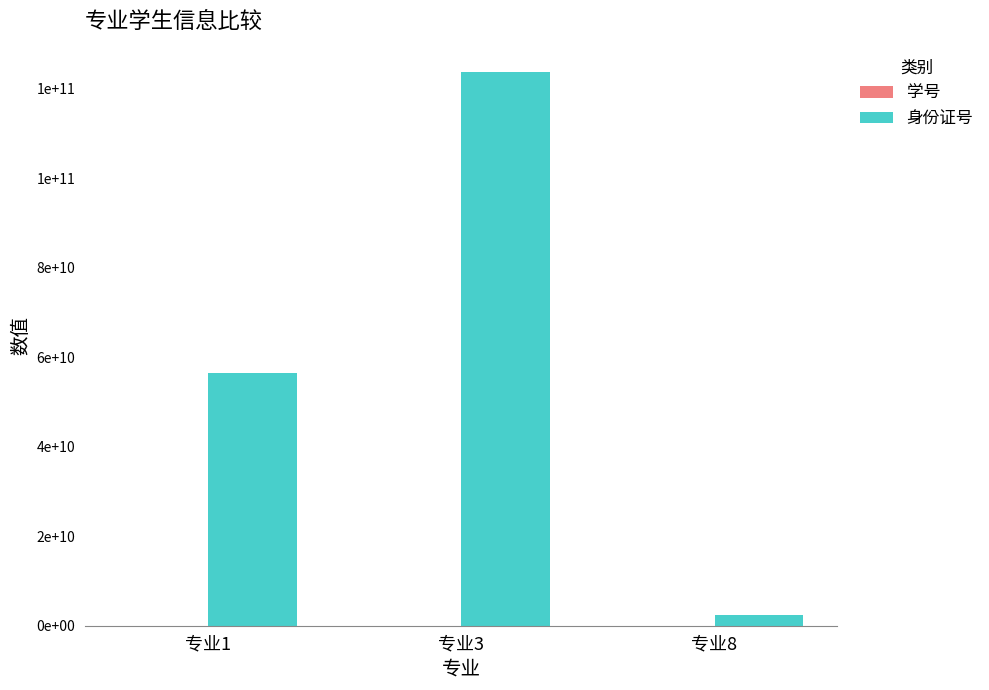

Are the bars horizontal?

No